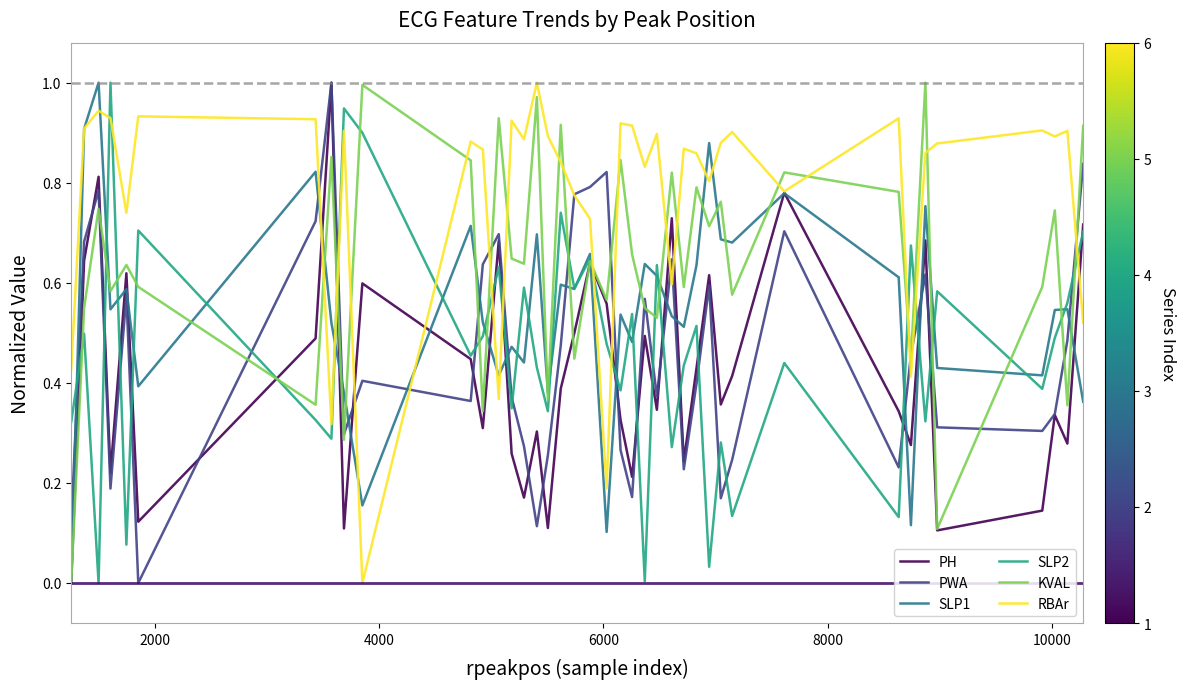

Which series has the largest total across all categories?

RBAr